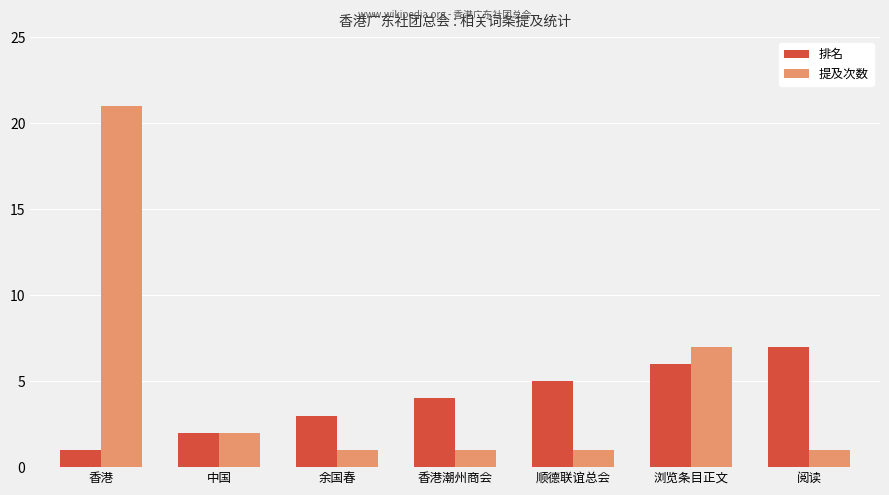

What is the lowest value of the 提及次数 series?

1